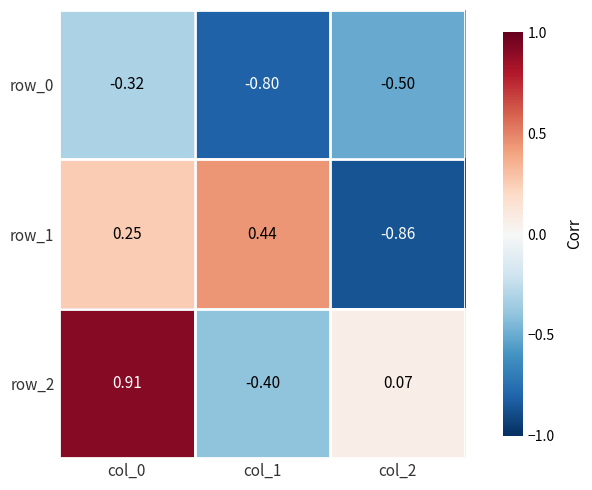

How many positive values does the row_1 series have?

2